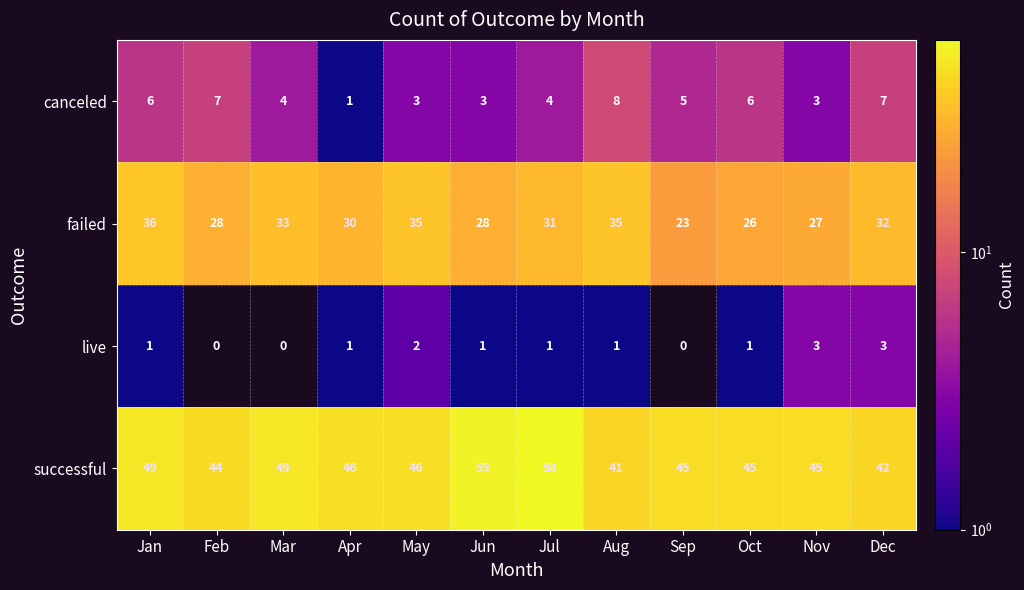

At which category is the sum across all series the highest?

Jul